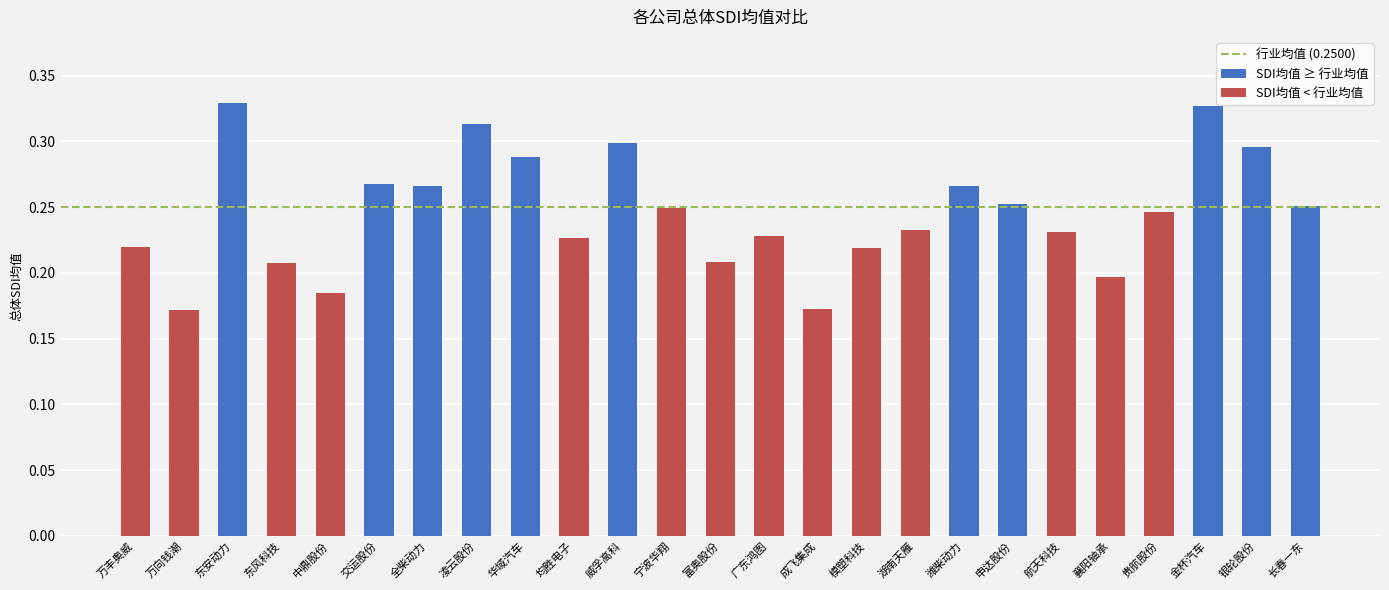

What position from the right is 交运股份?

20